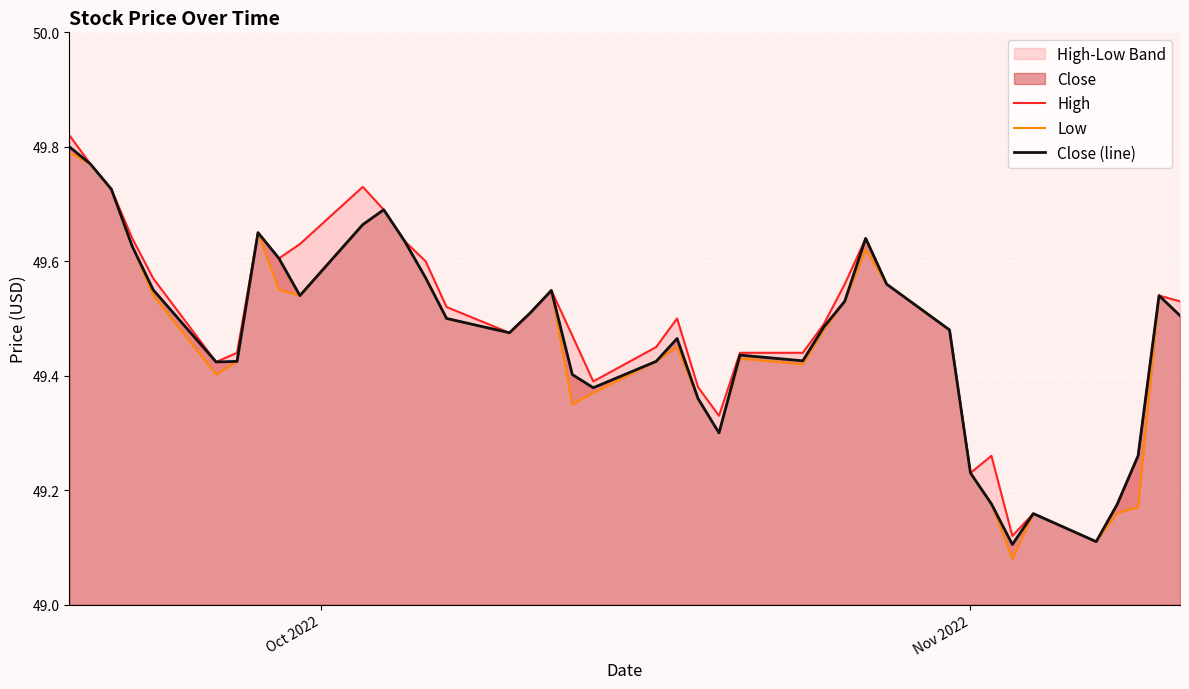

What is the difference between the maximum and minimum values in the Close (line) series?

0.7